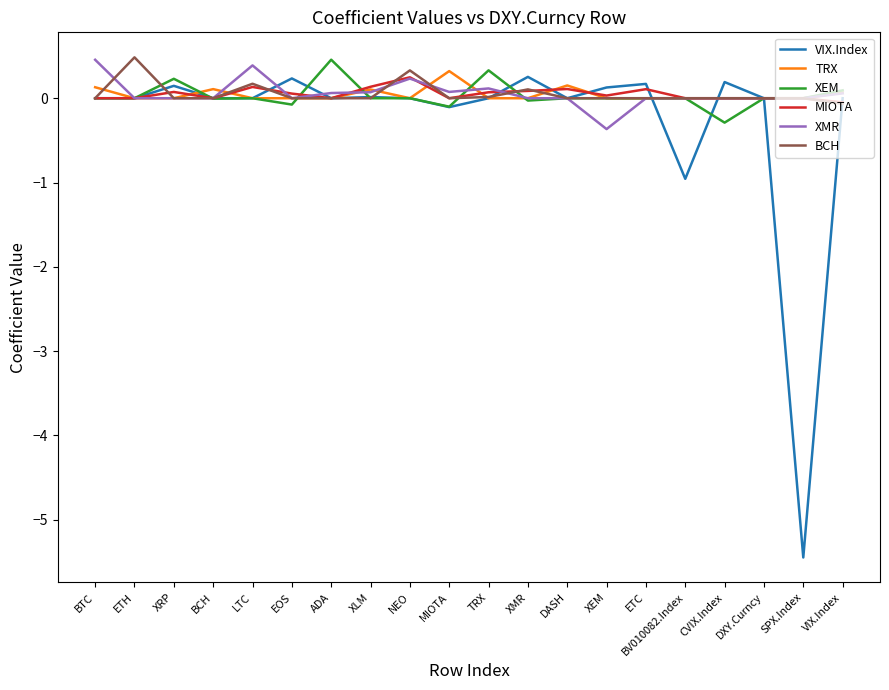

The VIX.Index series shows 3.5 at NEO. True or false?

False